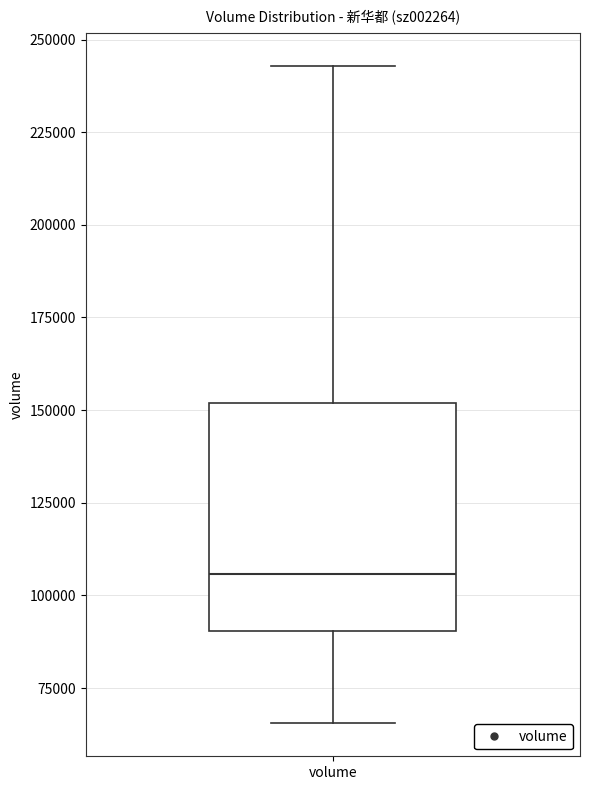

Where does the median line of the box for volume sit on the y-axis? The values are not printed on the chart, so give them approximately, as read against the axis.

105000